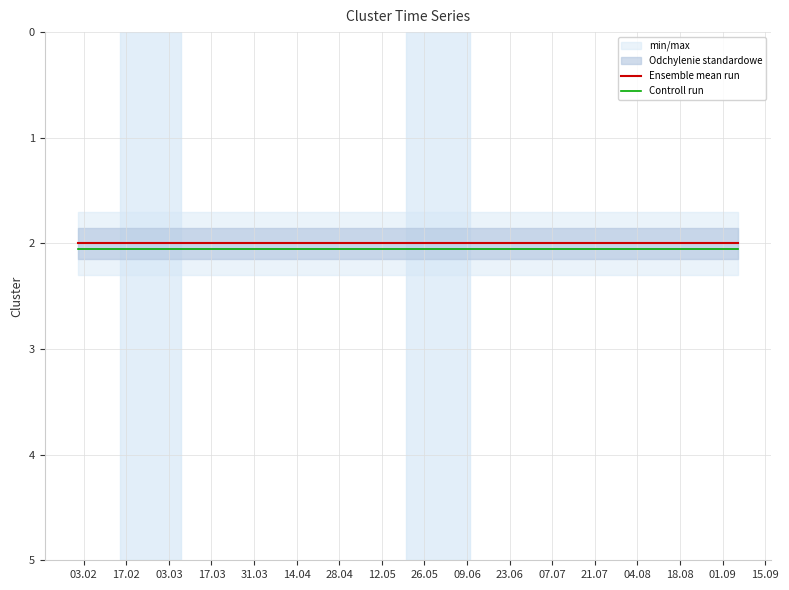

True or false: Controll run and Ensemble mean run intersect in this chart.

False